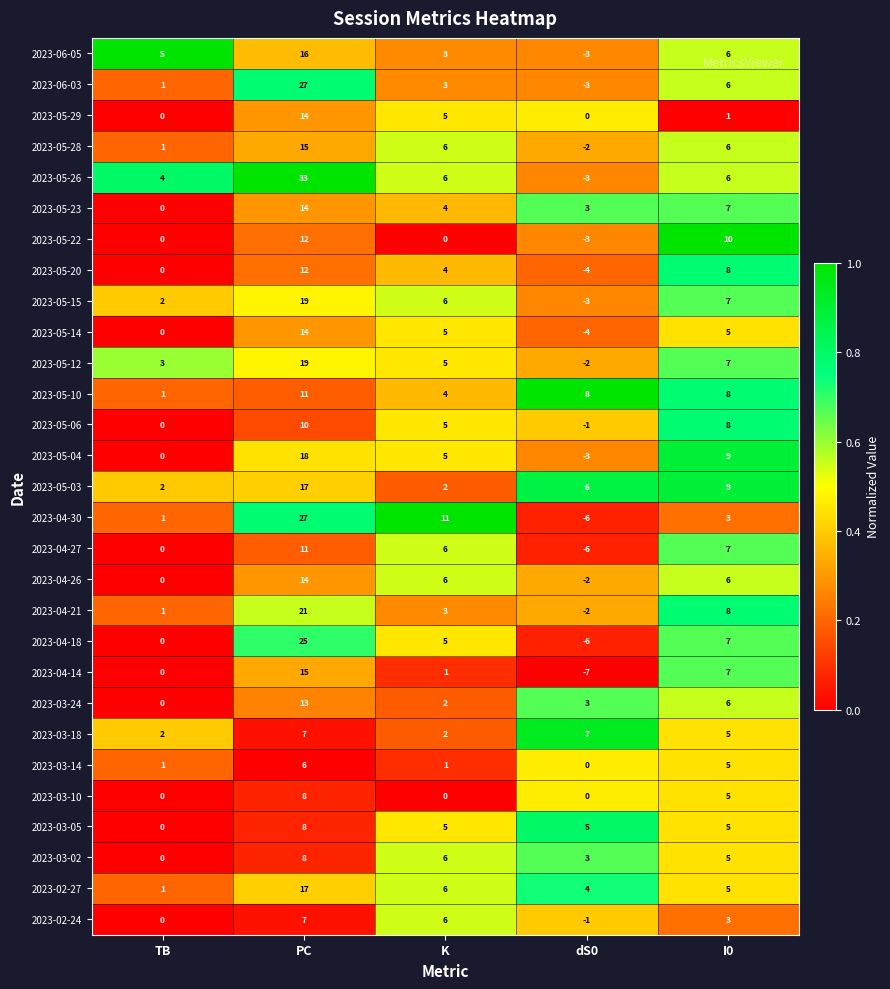

Is it true that 2023-05-12 equals -2 at dS0?

True